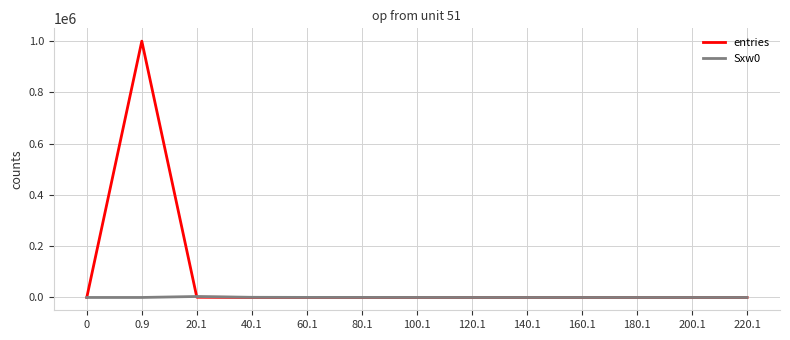

Which series has the widest spread of values?

entries